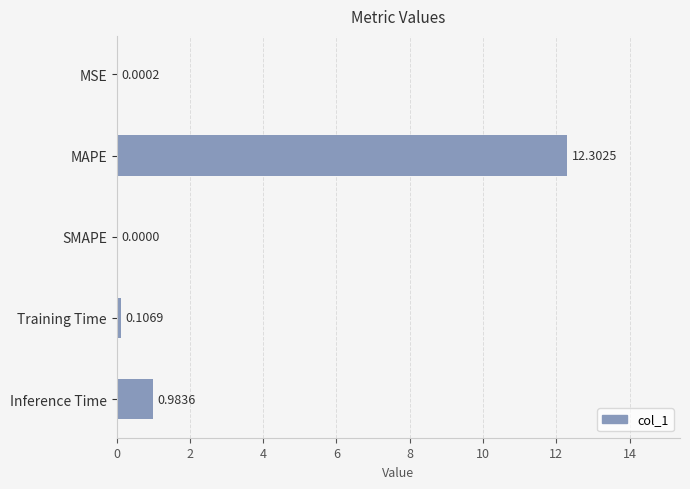

What is the average value?

2.7